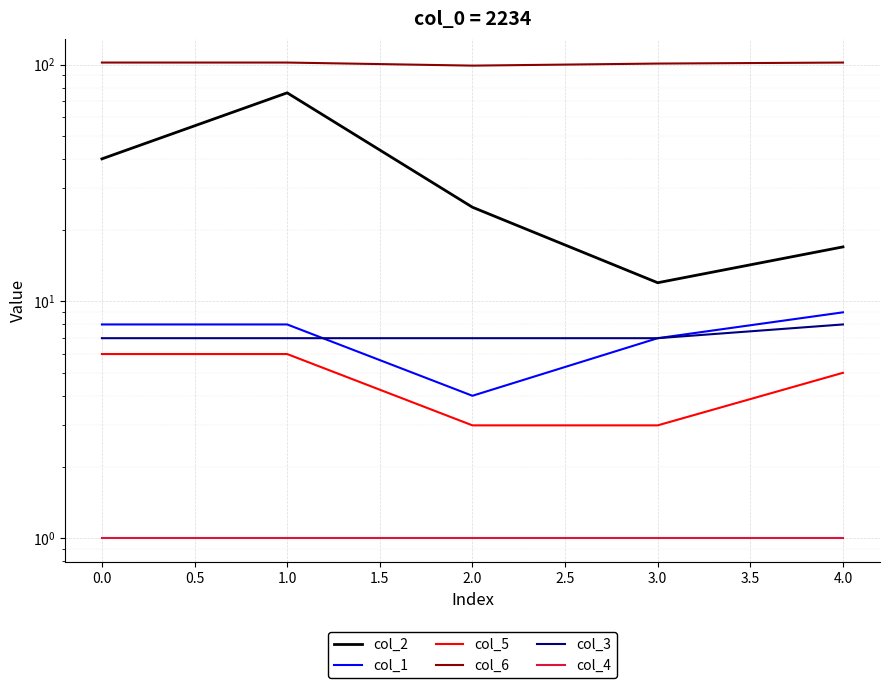

How many data points does each series have?

5